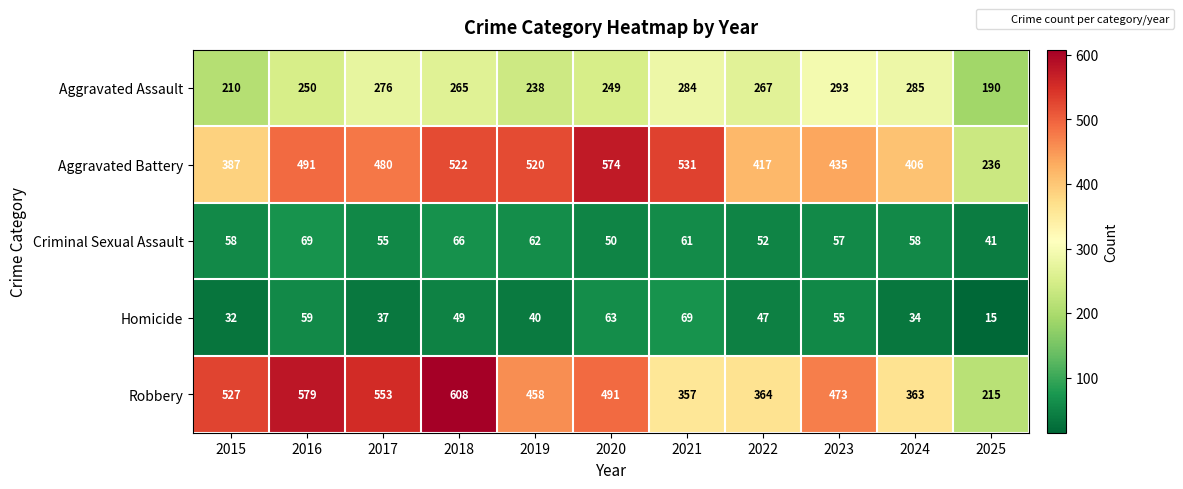

At which label does Robbery first exceed 473?

2015